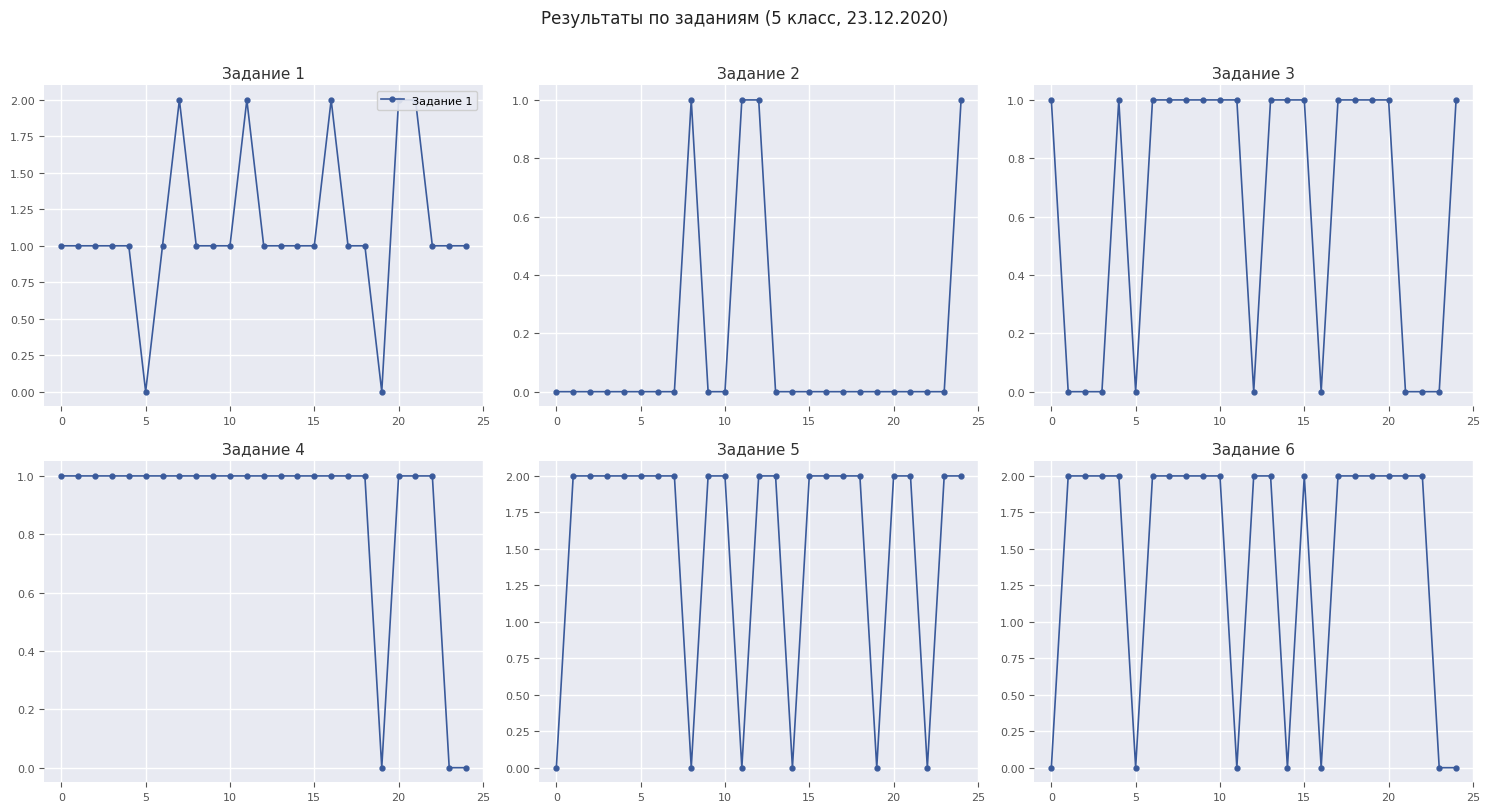

True or false: Задание 3 and Задание 4 cross at least once.

False